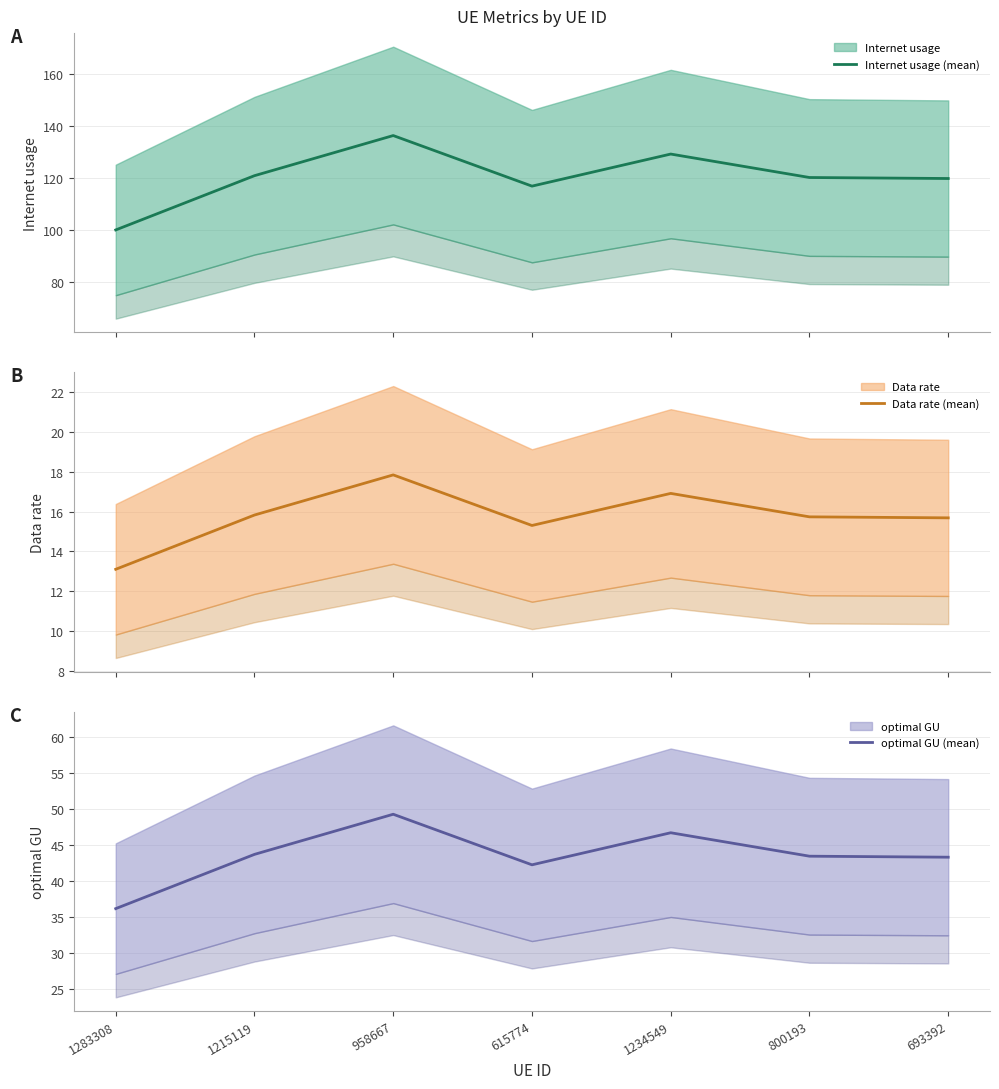

At 958667, list the series in order from smallest to largest.

Data rate (mean), optimal GU (mean), Internet usage (mean)